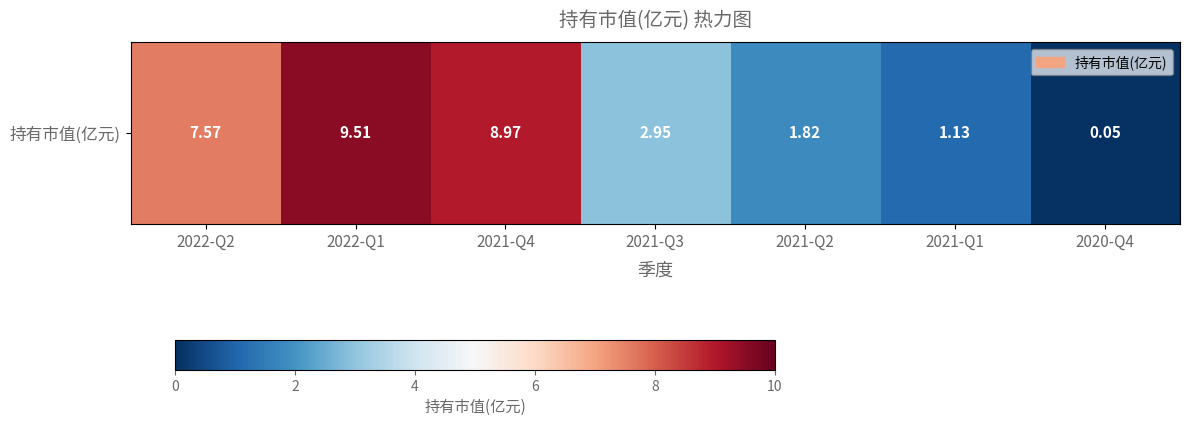

What is the minimum value shown in the chart?

0.1